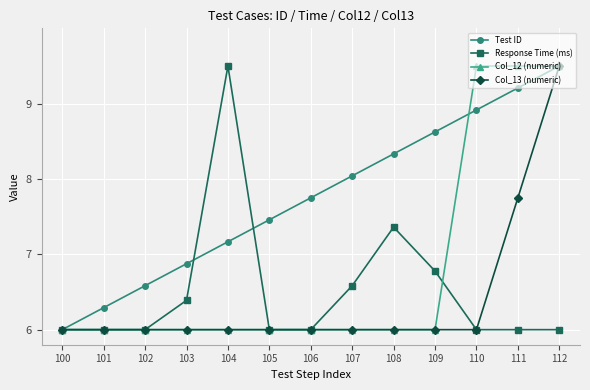

What is the highest value of the Response Time (ms) series?

9.5